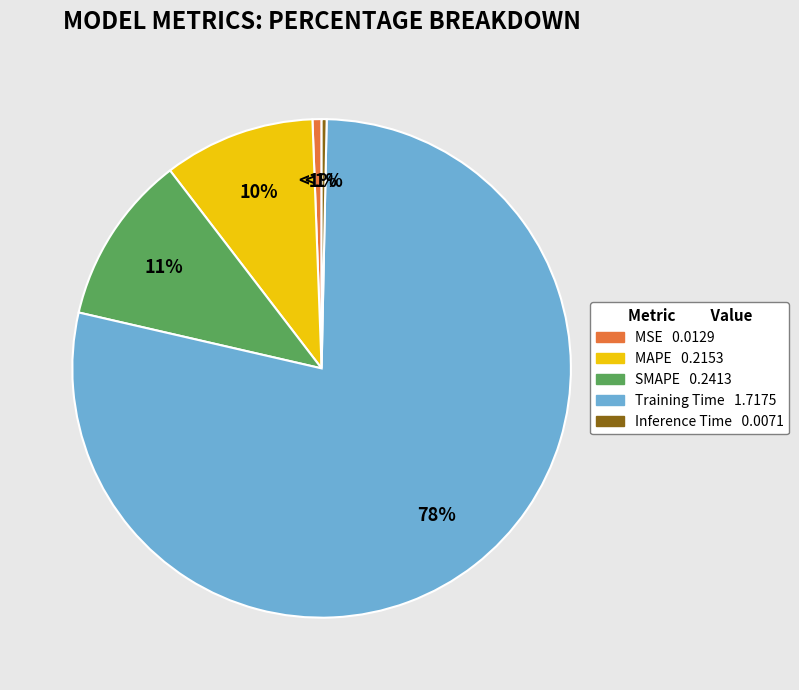

Is Training Time the majority of the pie?

Yes